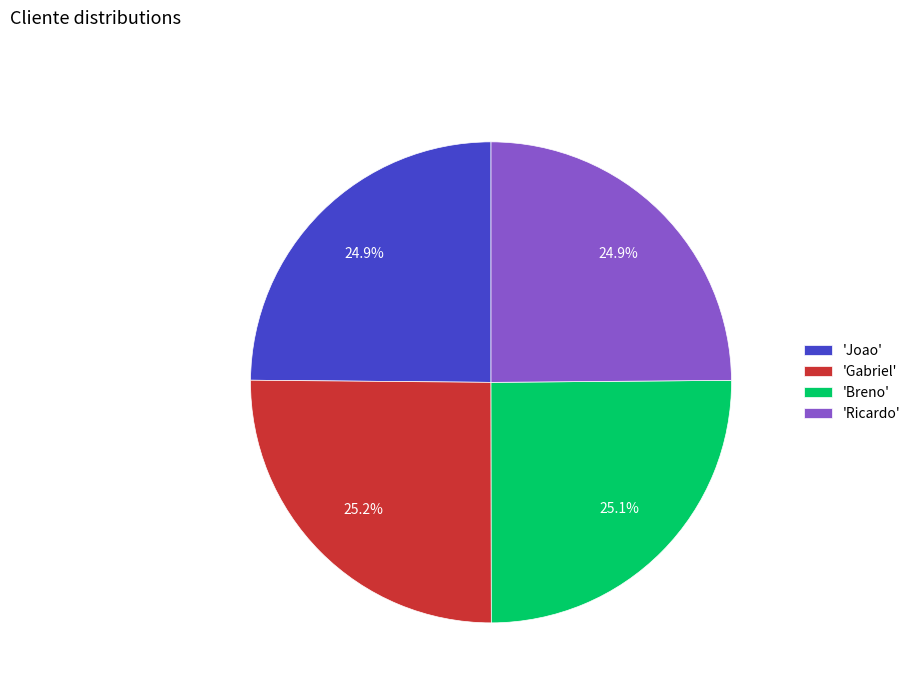

Approximately how many times larger is the value at 'Breno' compared to 'Joao'?

1.0